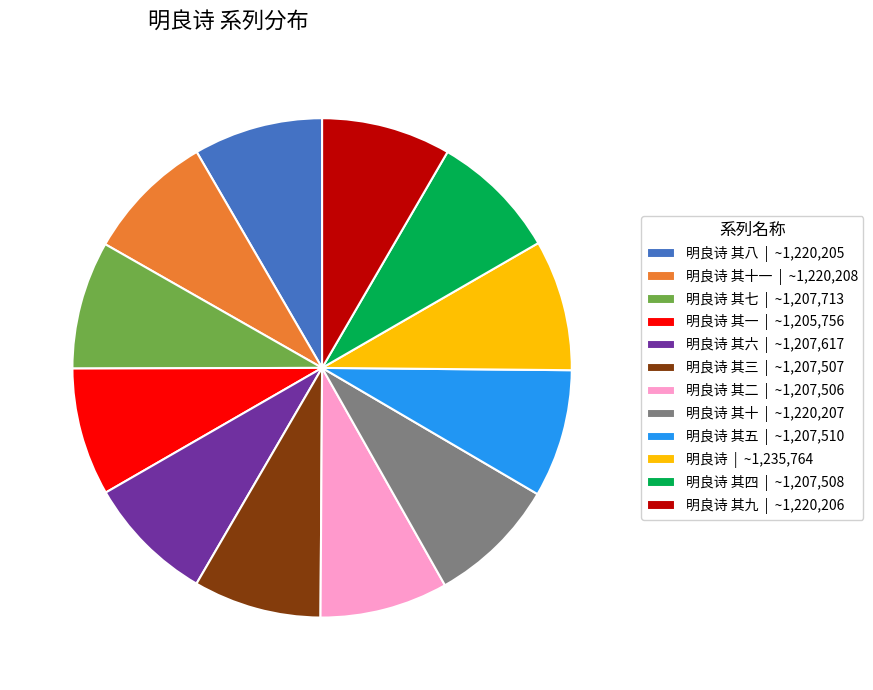

Approximately how many times larger is the value at 明良诗 其四 | ~1,207,508 compared to 明良诗 其六 | ~1,207,617?

1.0